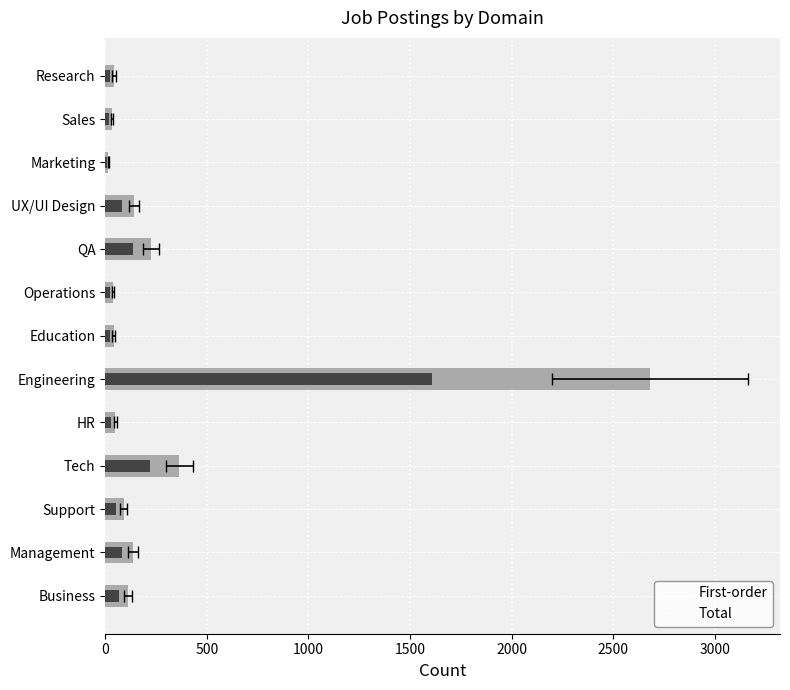

What is the difference between the maximum and minimum values in the Subset (60%) series?

1599.0